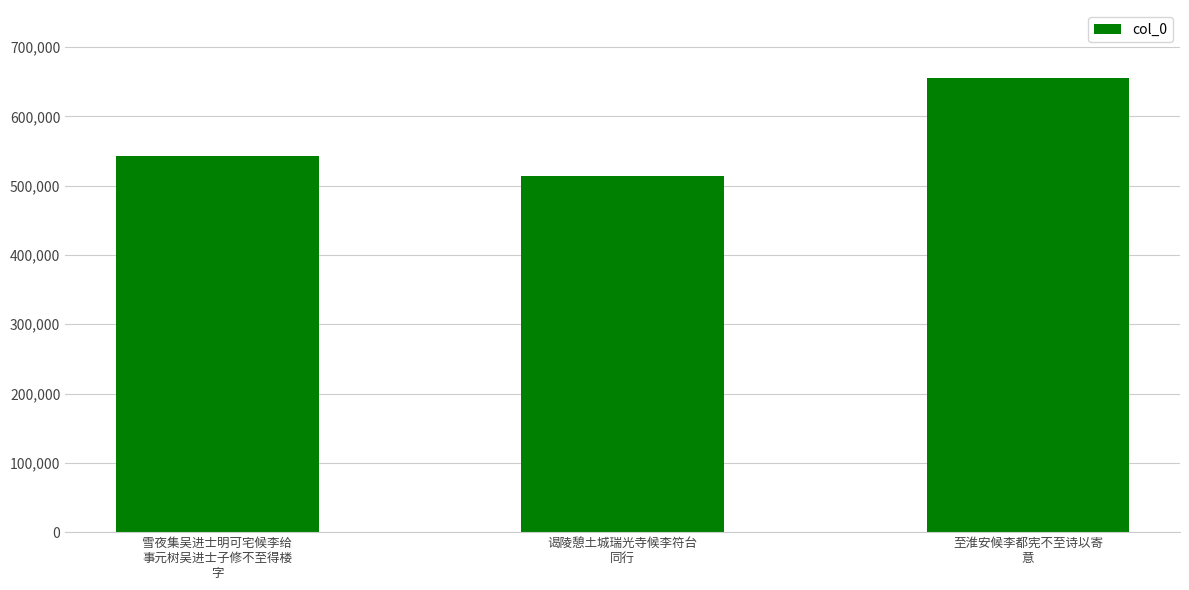

What is the greatest value displayed?

655185